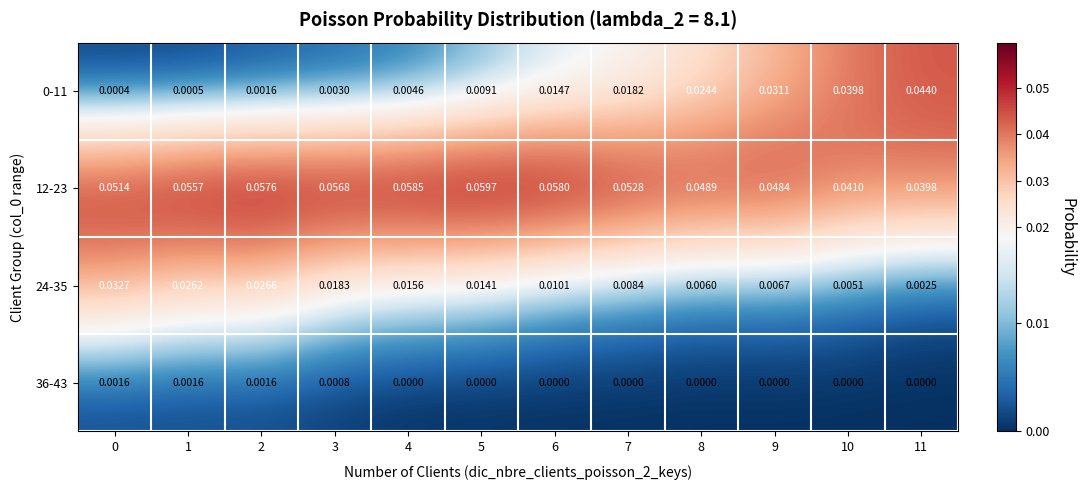

How many series are shown in this chart?

4